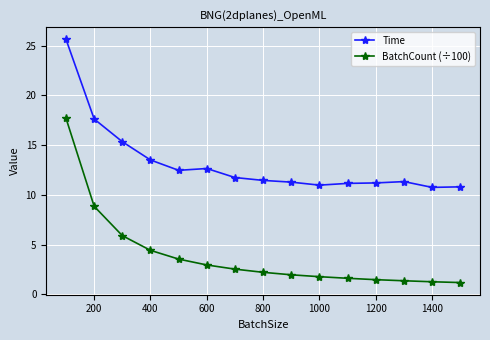

At how many categories does at least one series exceed 10?

15